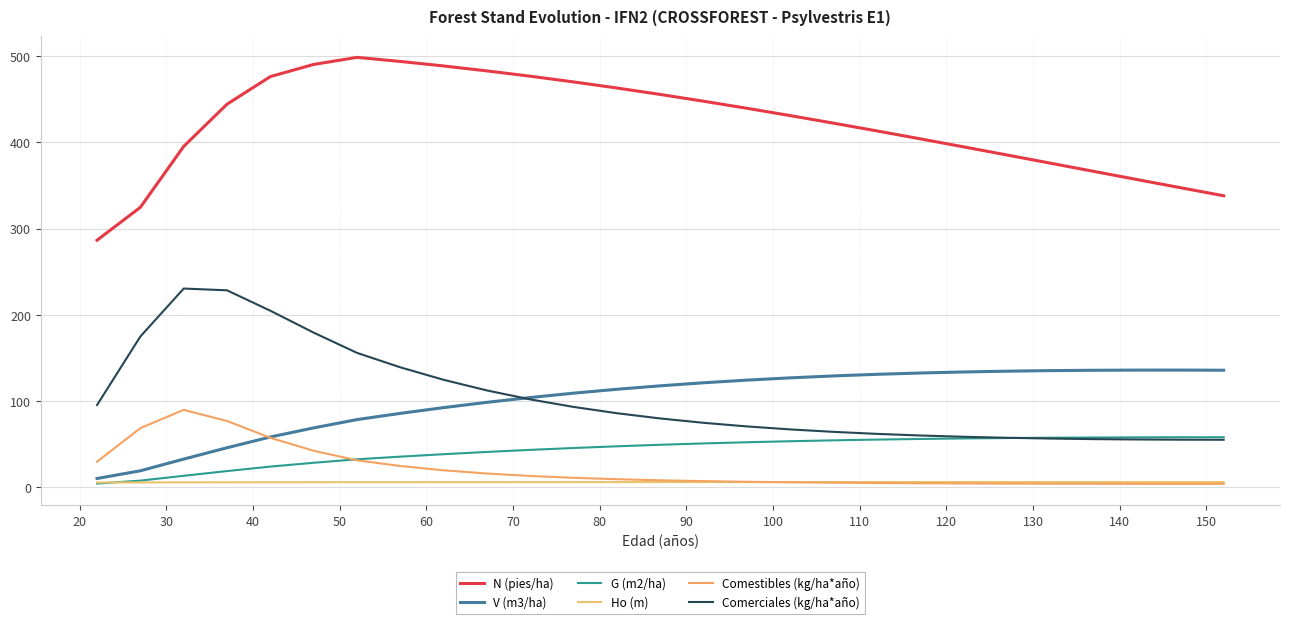

At how many categories does at least one series exceed 119?

27